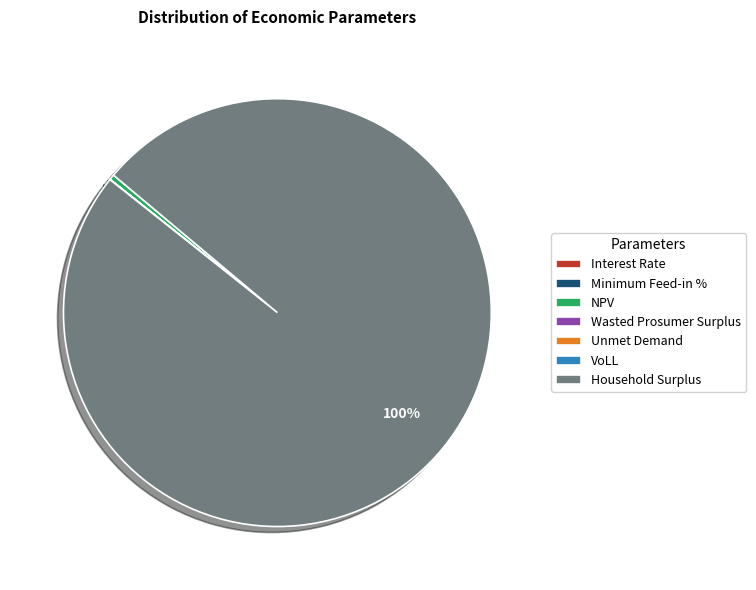

Which category accounts for the majority?

Household Surplus